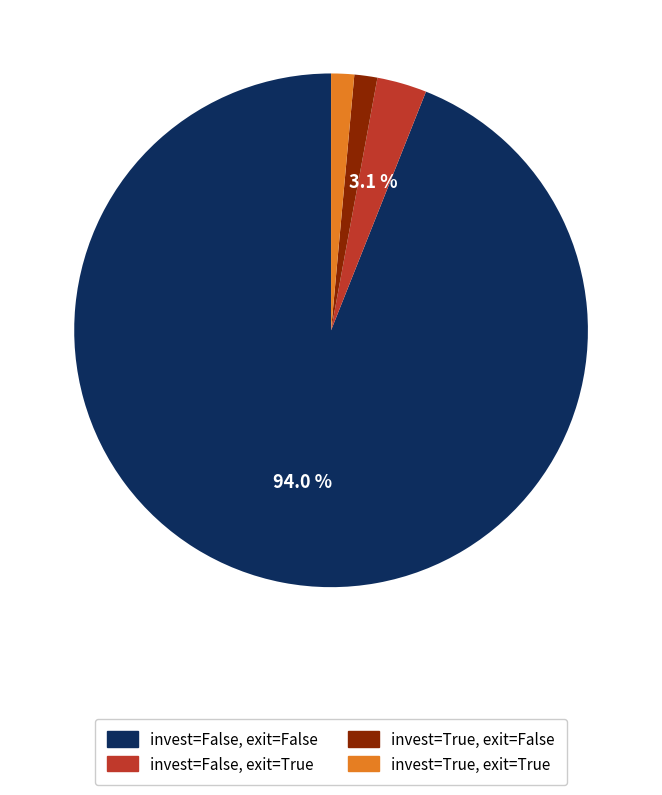

What is the largest slice in the pie chart?

invest=False, exit=False